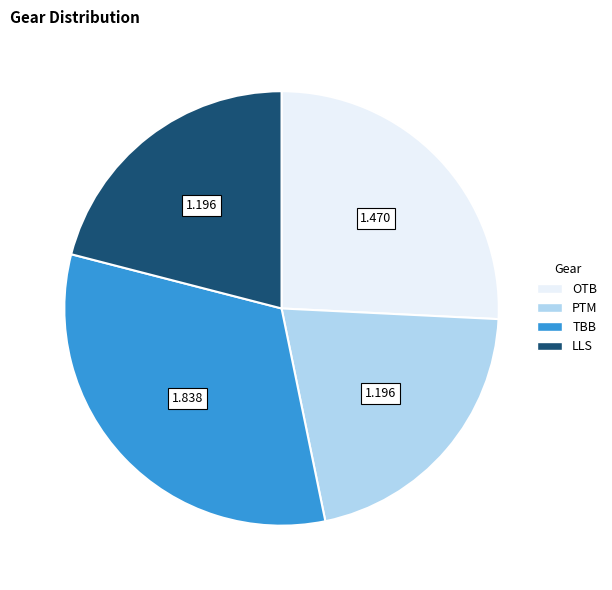

What is the ratio of the value at PTM to the value at OTB?

0.8